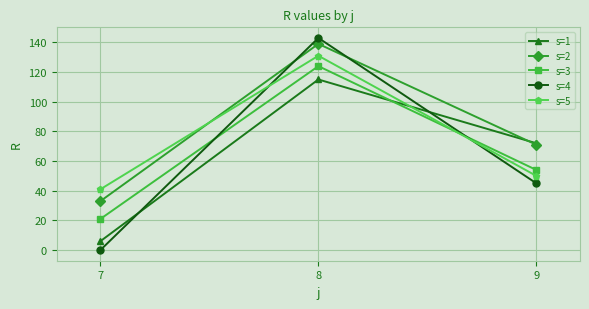

At which label does s=4 reach its minimum?

7